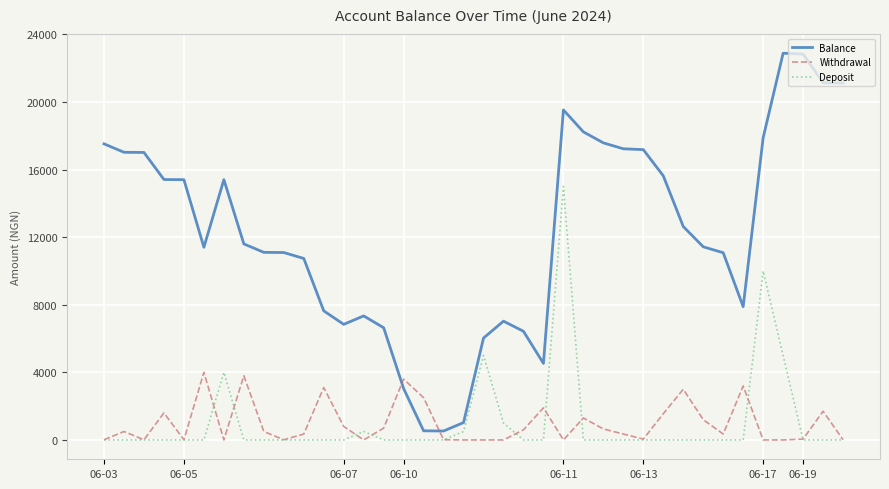

How many lines are shown in the chart?

3